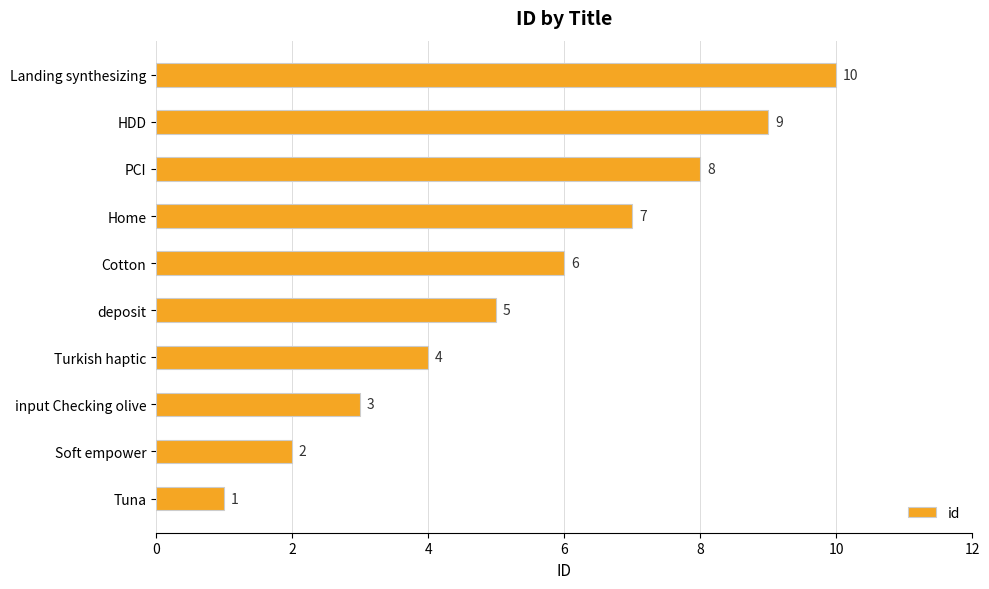

What is the difference between the second highest and second lowest values?

7